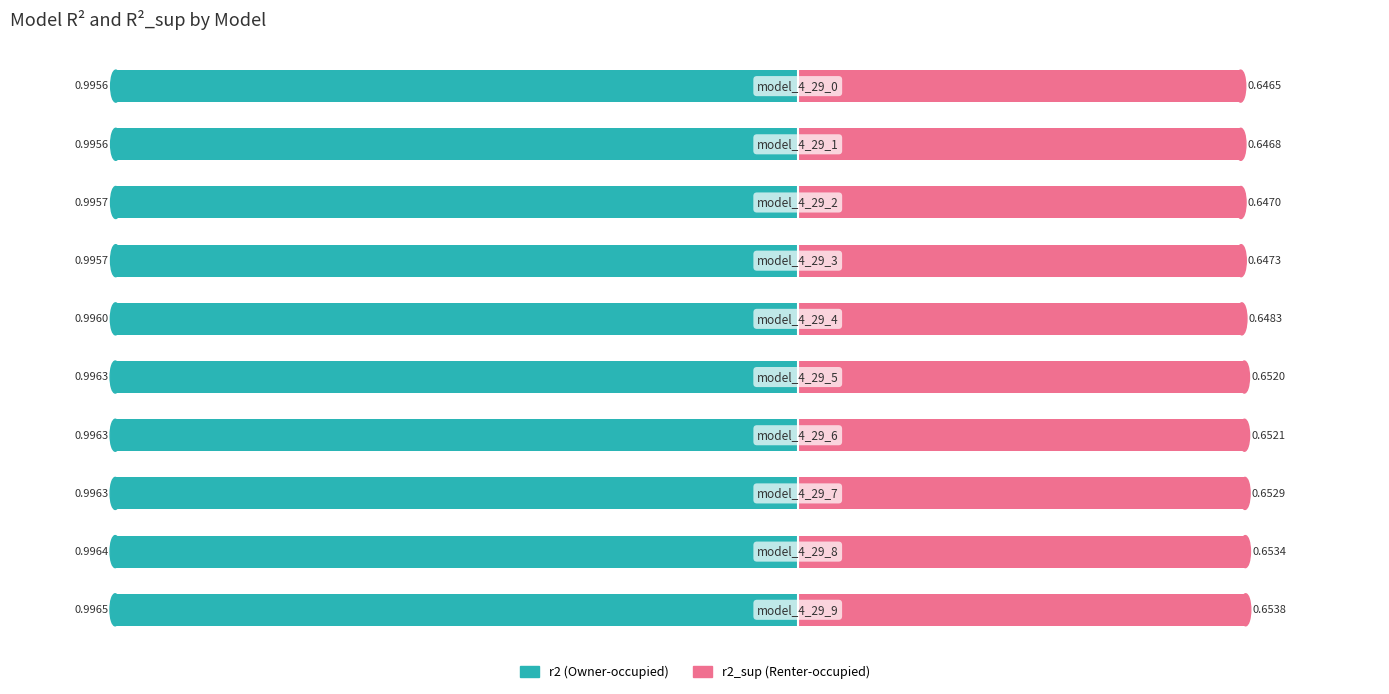

How many bars are there in each group?

2